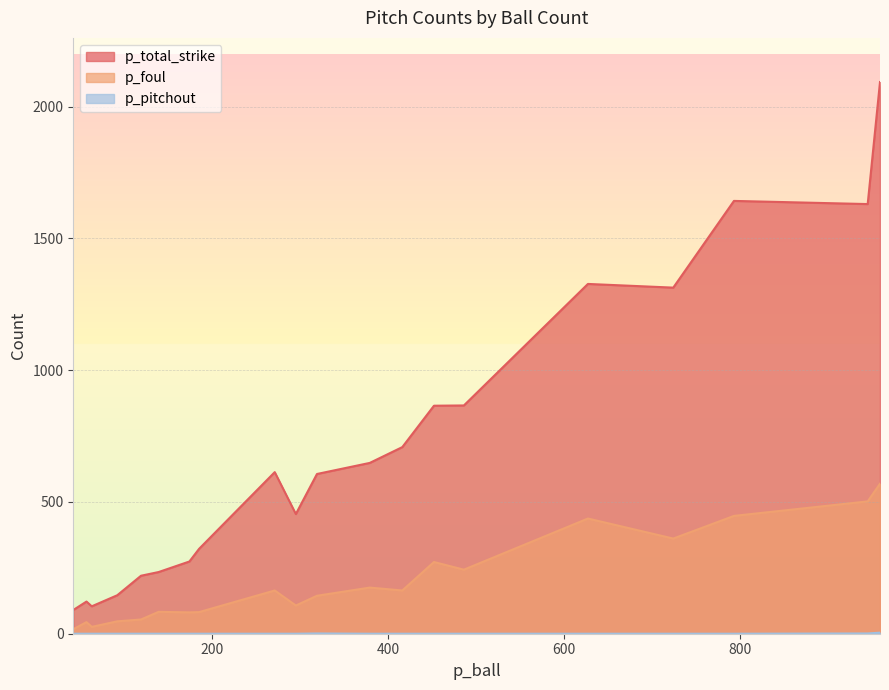

What is the sum of all p_pitchout values?

6